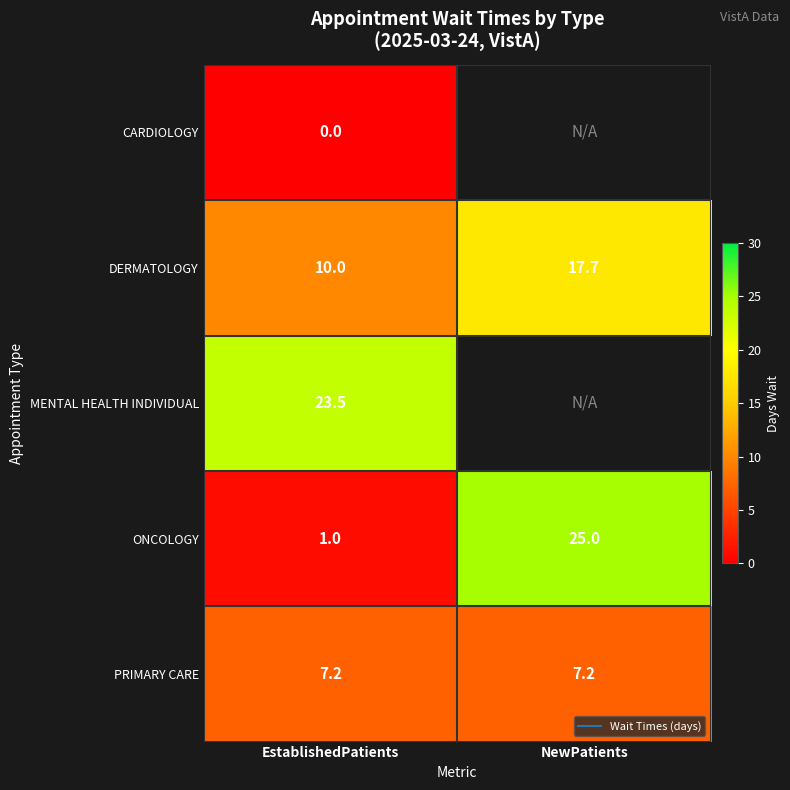

Rank the categories by PRIMARY CARE value from lowest to highest.

EstablishedPatients, NewPatients